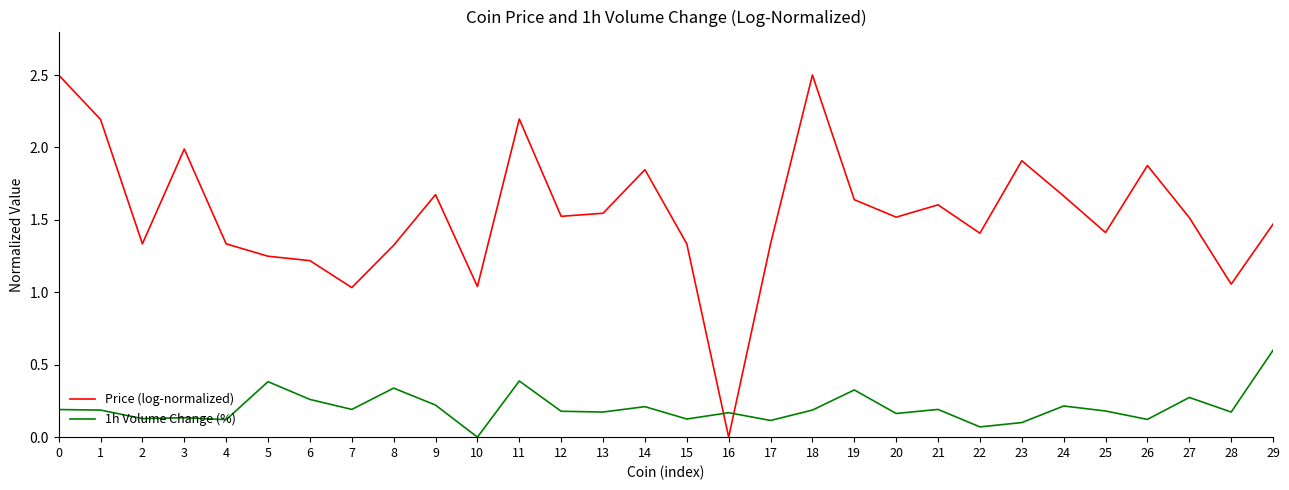

Which category has the lowest value in the 1h Volume Change (%) series?

10